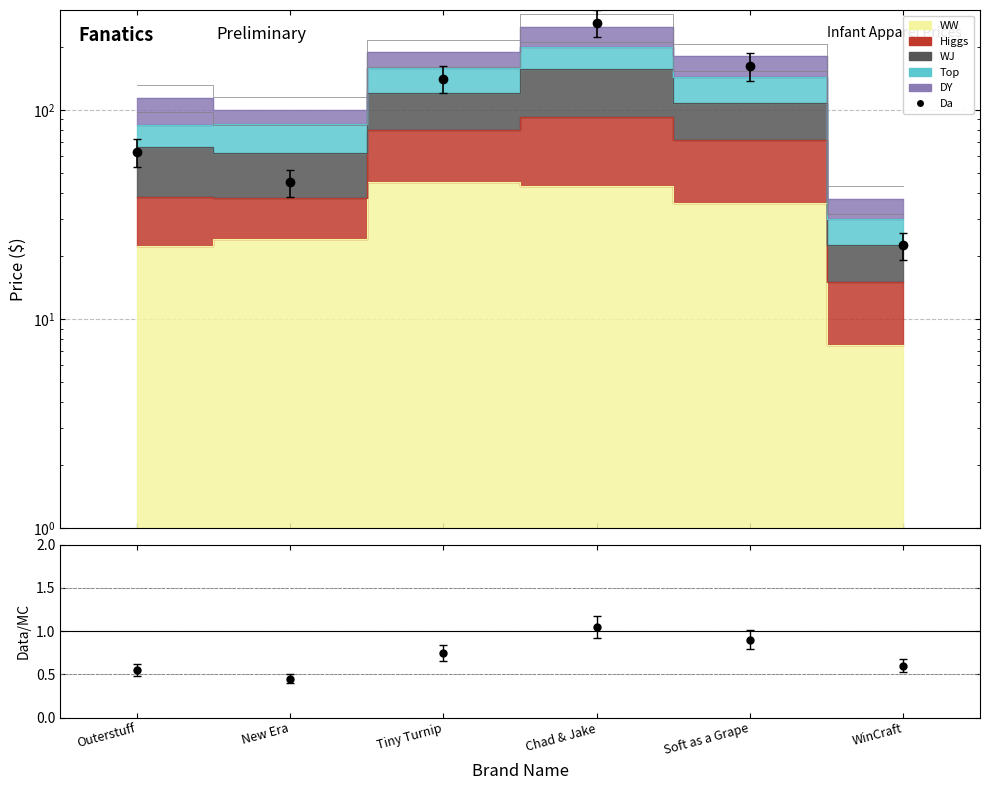

Does the chart display data point markers on the line(s)?

No